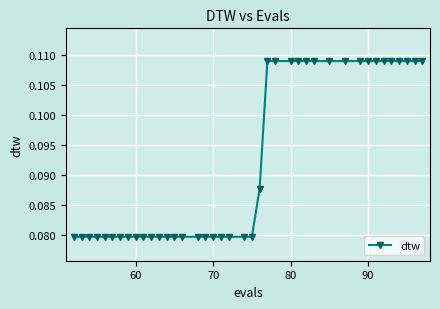

How many values are between 0 and 1?

40